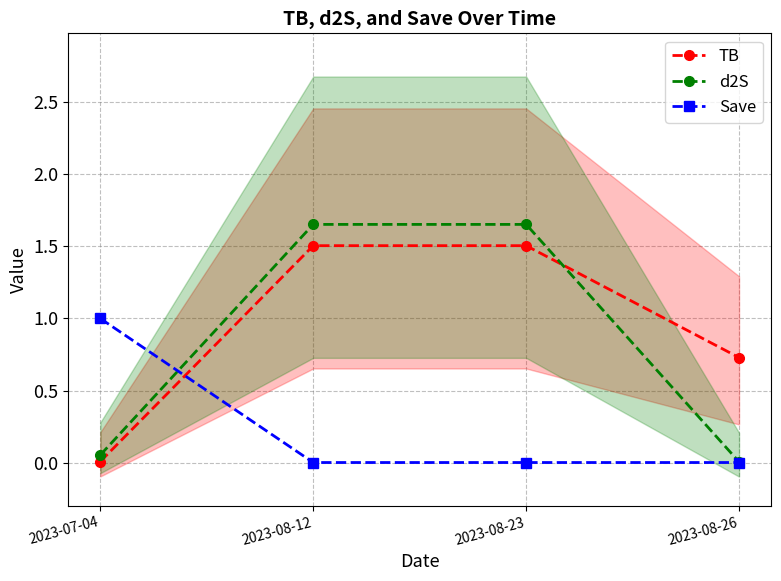

What is the label of the 4th point from the right?

2023-07-04